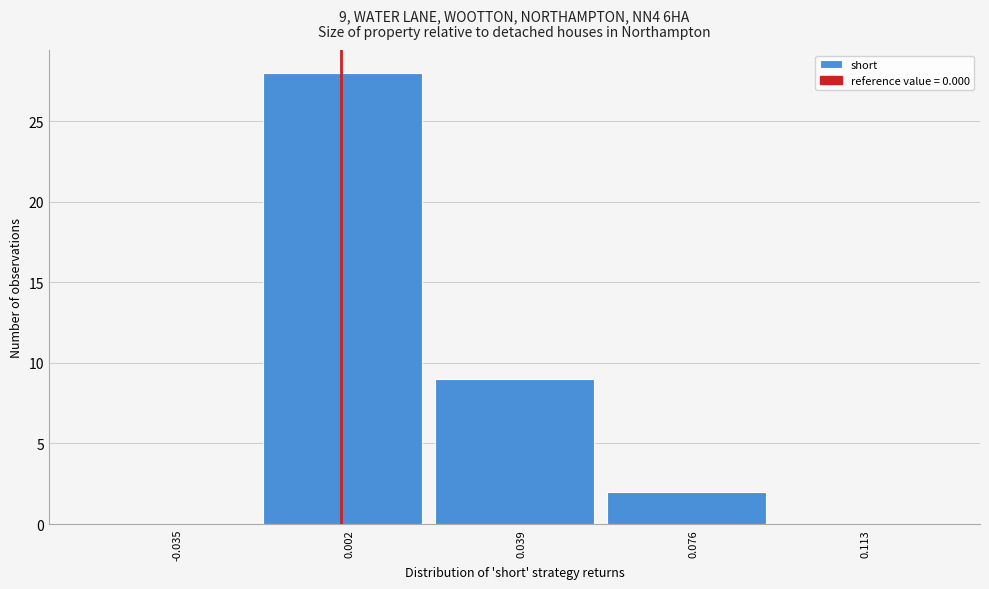

Over which range of the x-axis is the bar tallest?

-0.015 to 0.020